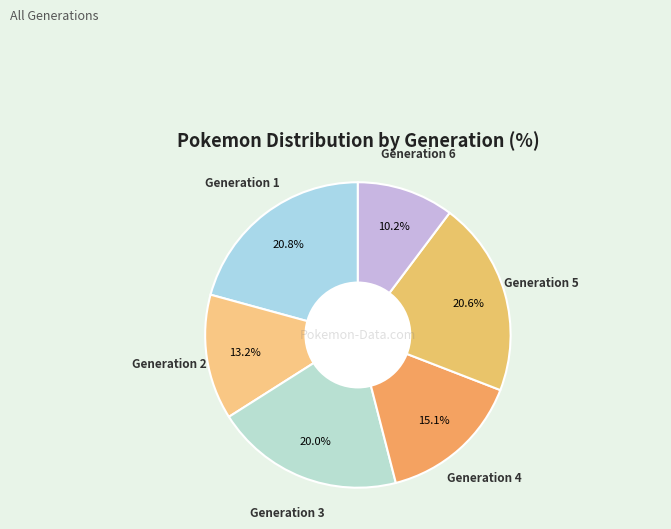

Count the number of slices in the pie.

6